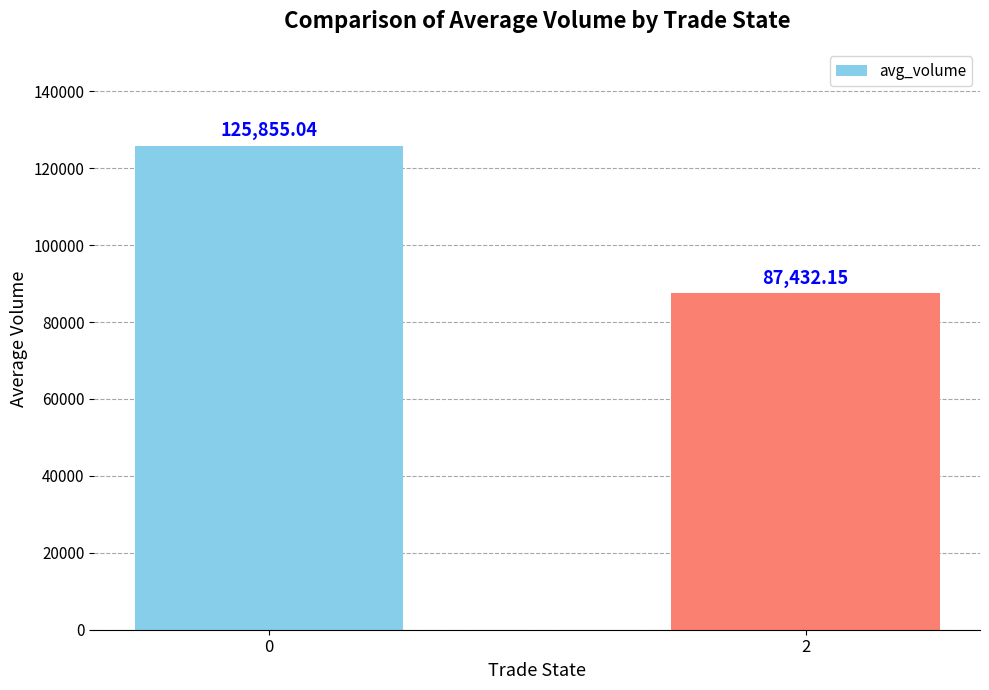

What is the sum of all values?

213287.2